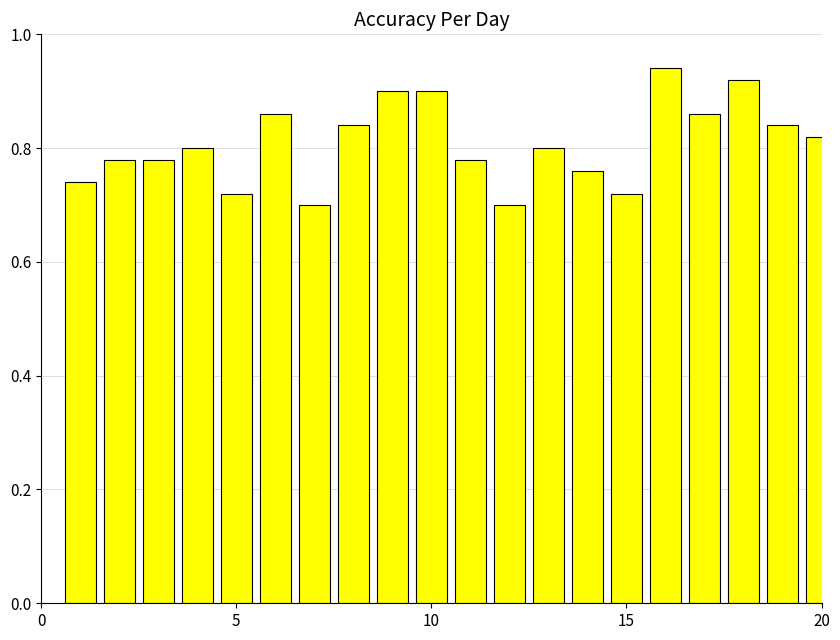

How many values are between 0 and 1?

20